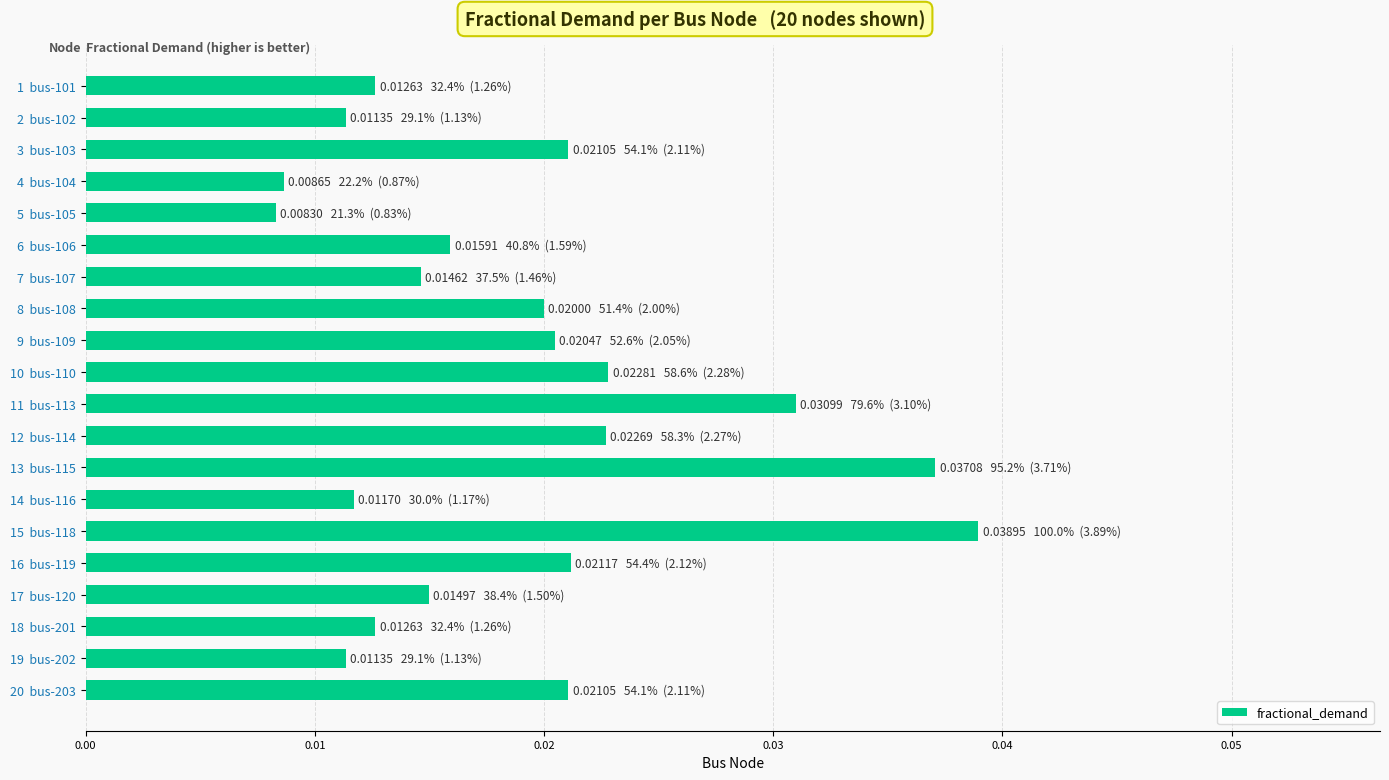

How many bars are there in total?

20